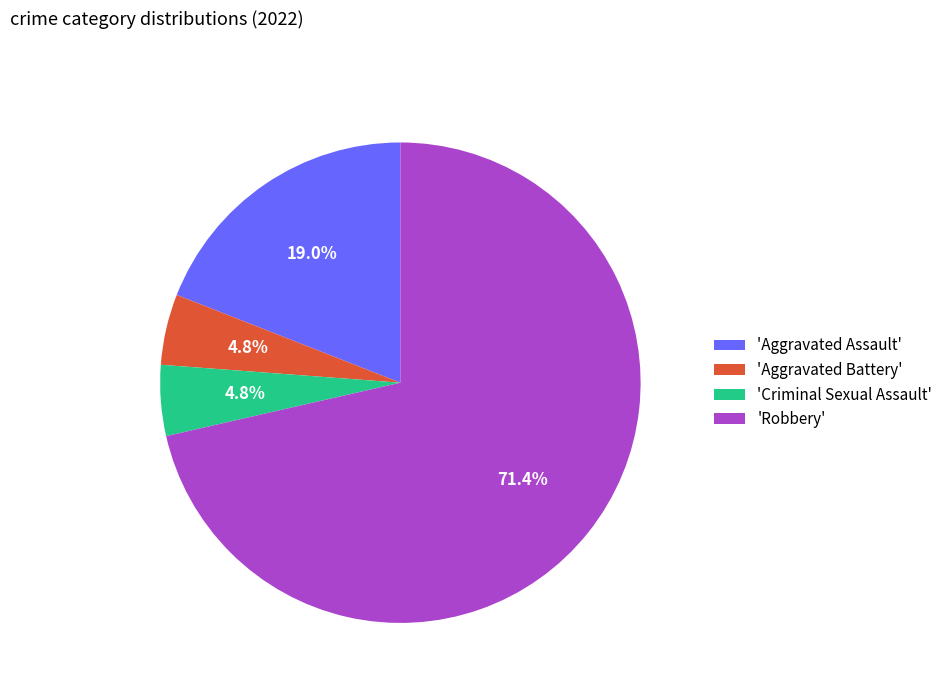

What portion of the pie excludes 'Aggravated Assault'?

81.0%